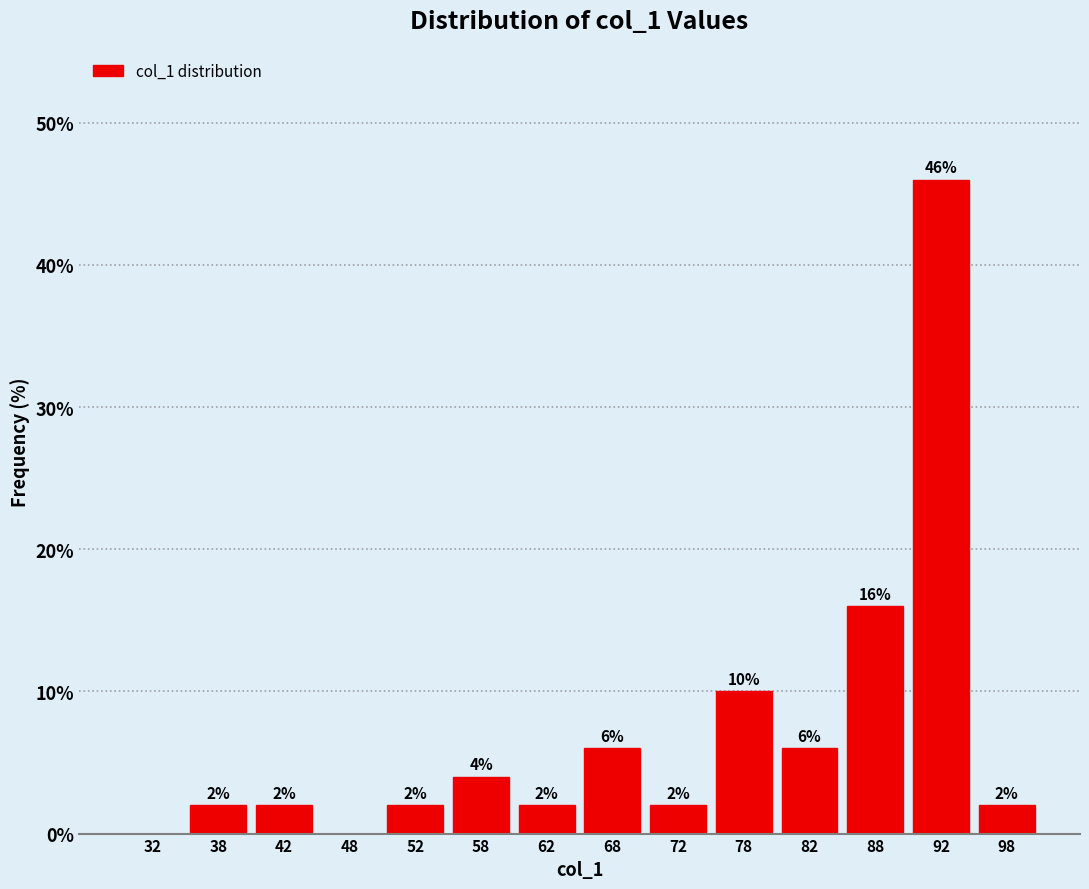

Over which range of the x-axis is the bar tallest?

90 to 95